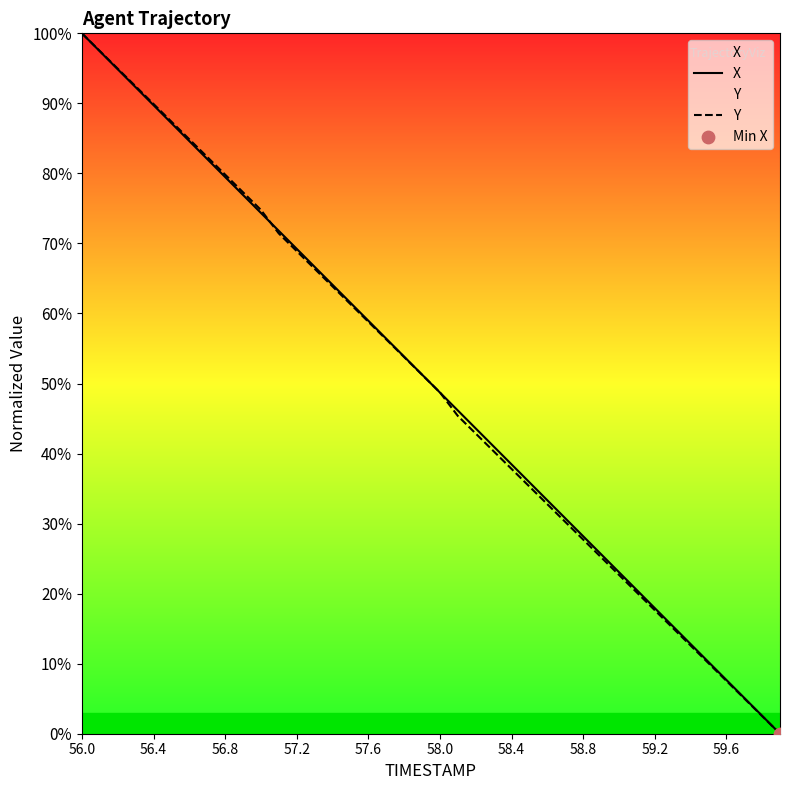

At which category is the sum across all series the highest?

56.0